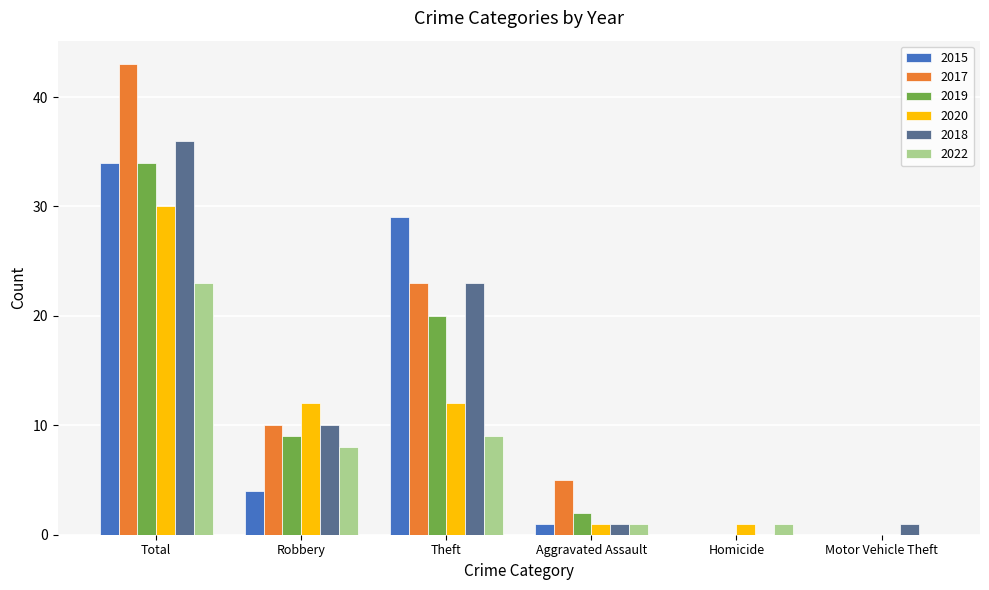

At which category is the sum across all series the highest?

Total